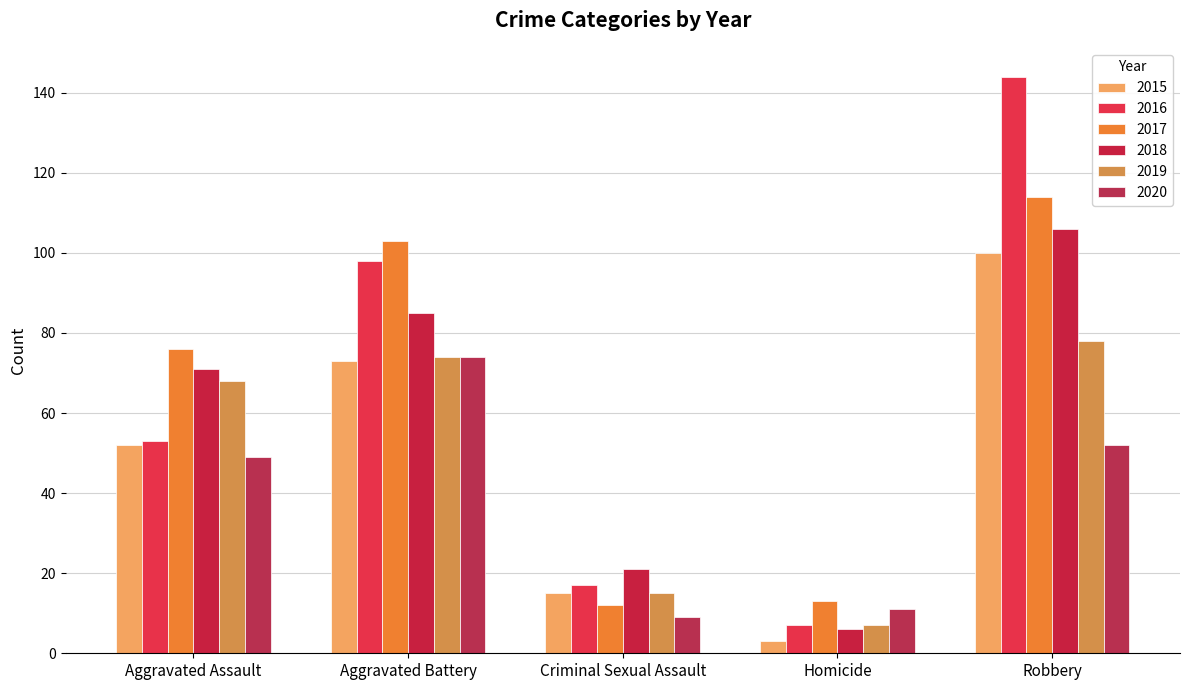

How many bars are there in total?

30